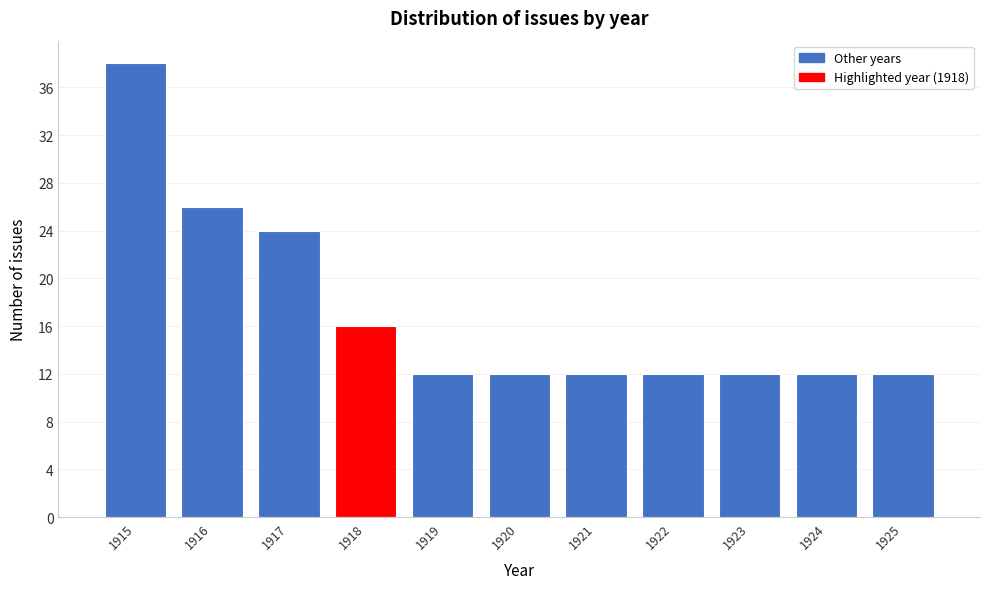

Reading left to right, extract all data points from this chart.

38	26	24	16	12	12	12	12	12	12	12